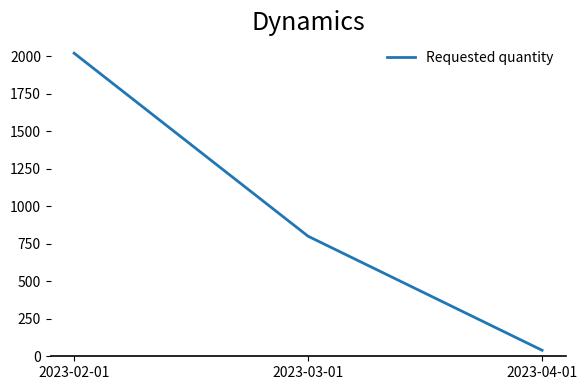

The value at 2023-02-01 is 2813. True or false?

False